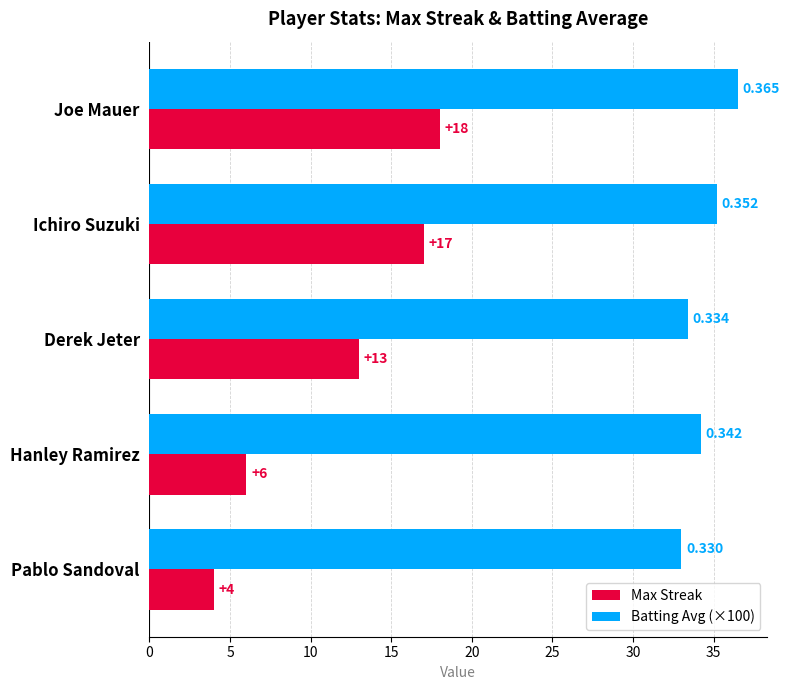

At which category is the sum across all series the highest?

Joe Mauer